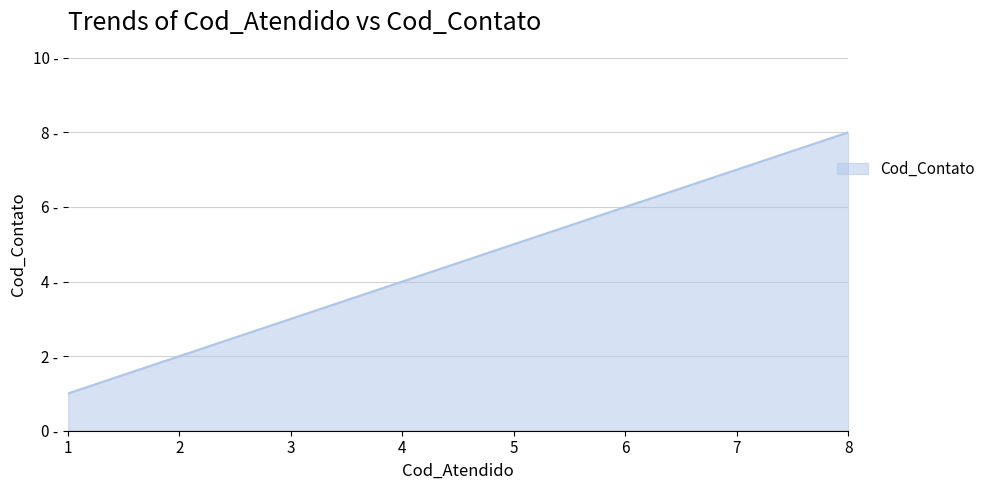

Does the chart have visible grid lines?

Yes